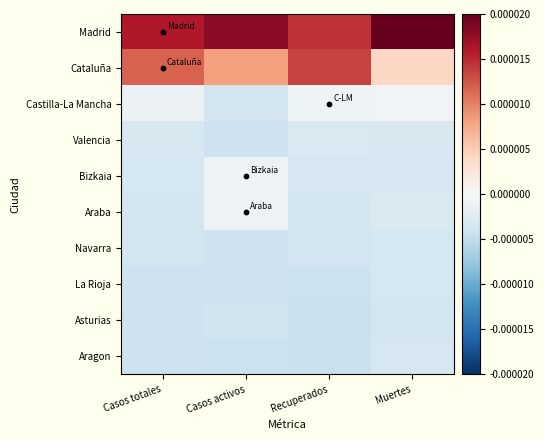

At how many categories does at least one series exceed 0?

4